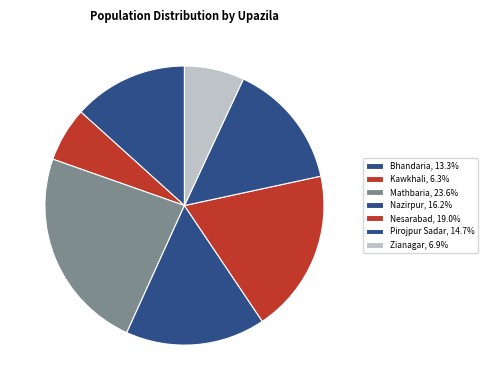

What is the change in value from Mathbaria to Nesarabad?

-51809